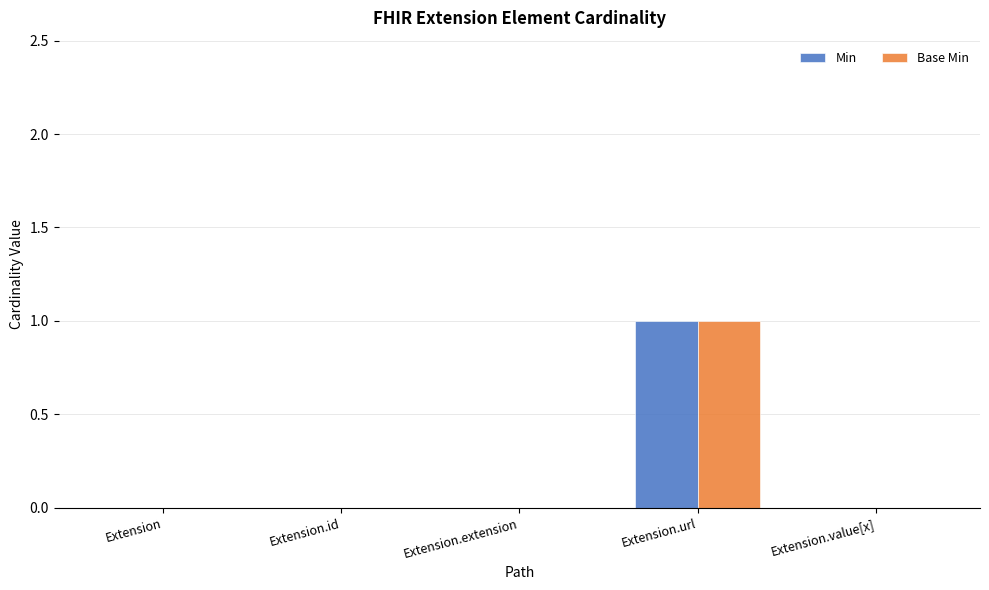

What is the sum of all Base Min values?

1